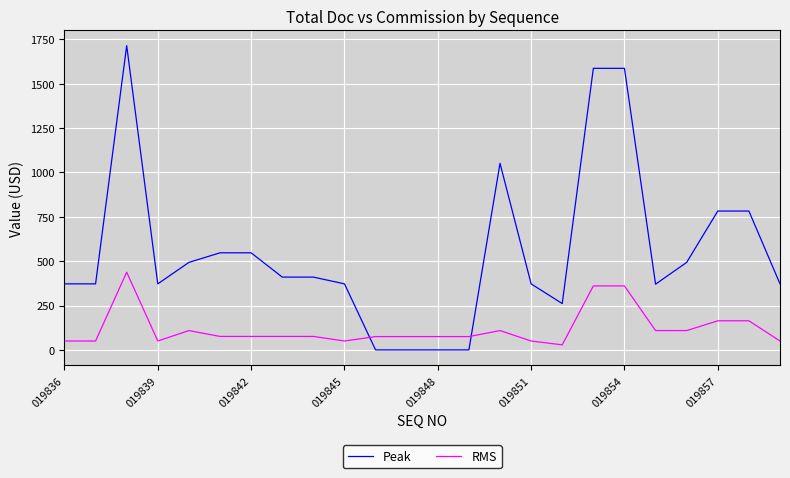

Rank the series by their maximum value, from lowest to highest.

RMS, Peak